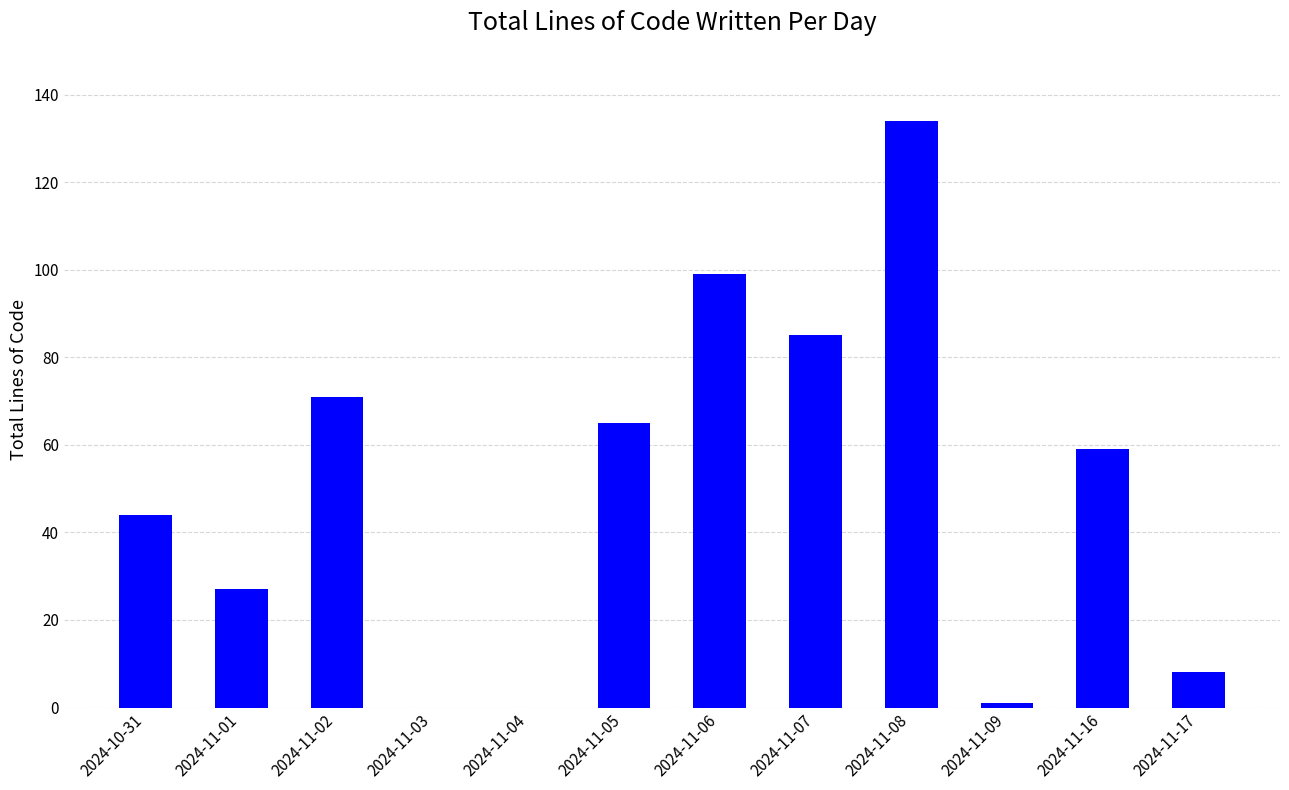

Which category has the highest value across all series?

2024-11-08